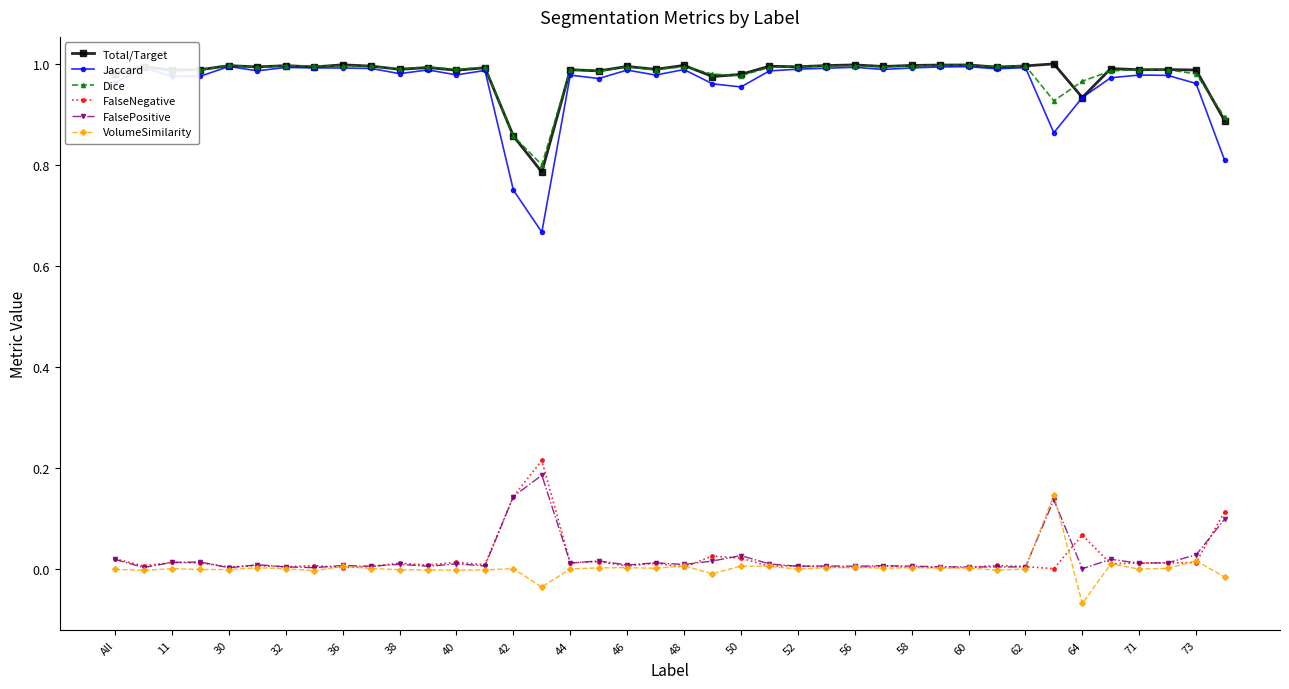

True or false: Dice and FalsePositive cross at least once.

False